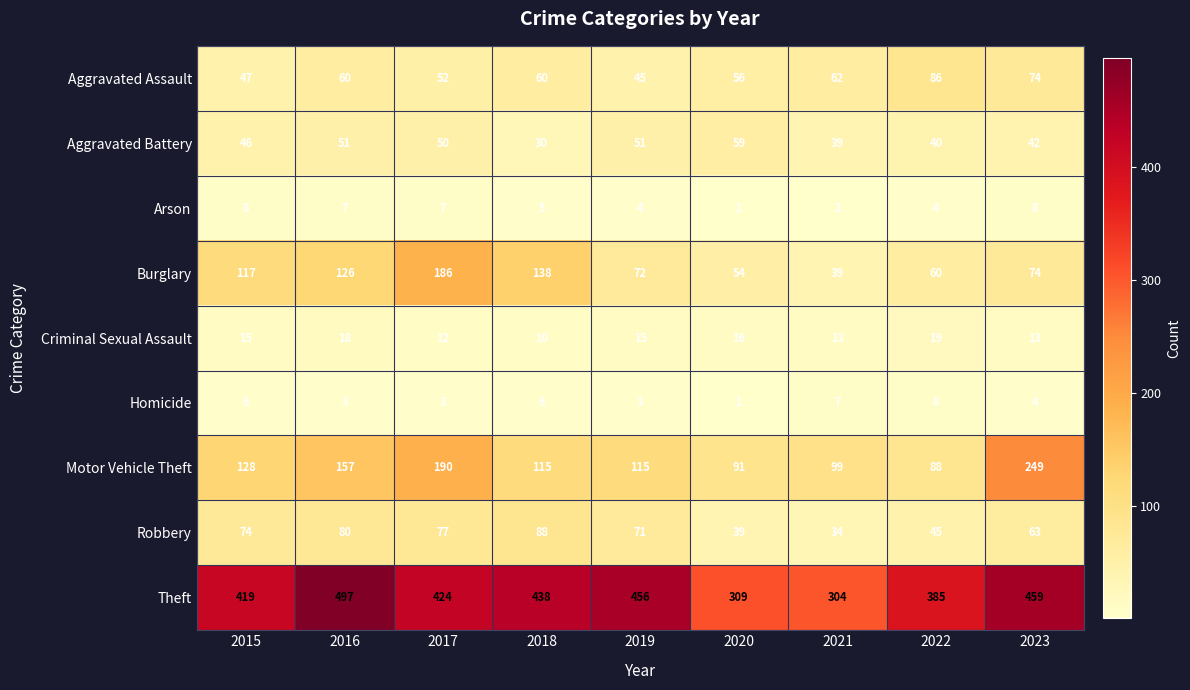

How many Homicide values are between 3 and 6?

6